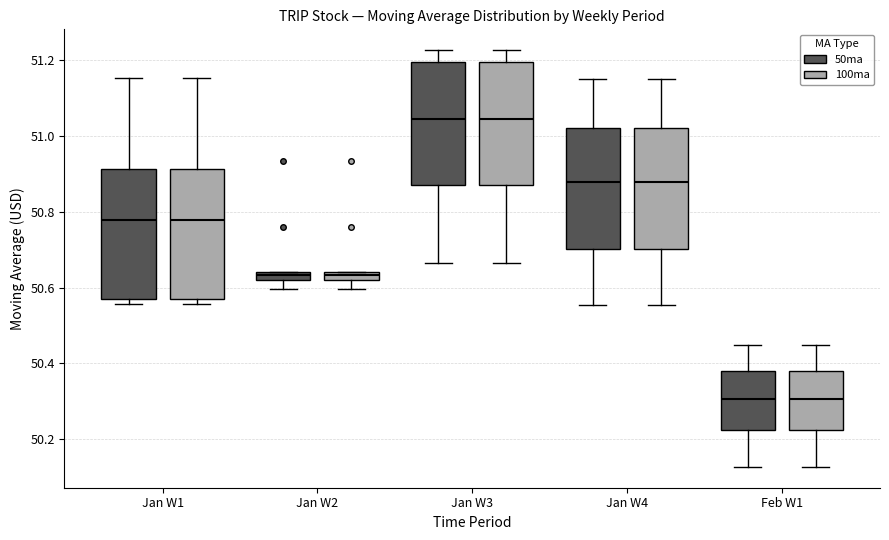

Where does the lower whisker of the box for Feb W1 (100ma) end on the y-axis? The values are not printed on the chart, so give them approximately, as read against the axis.

50.12